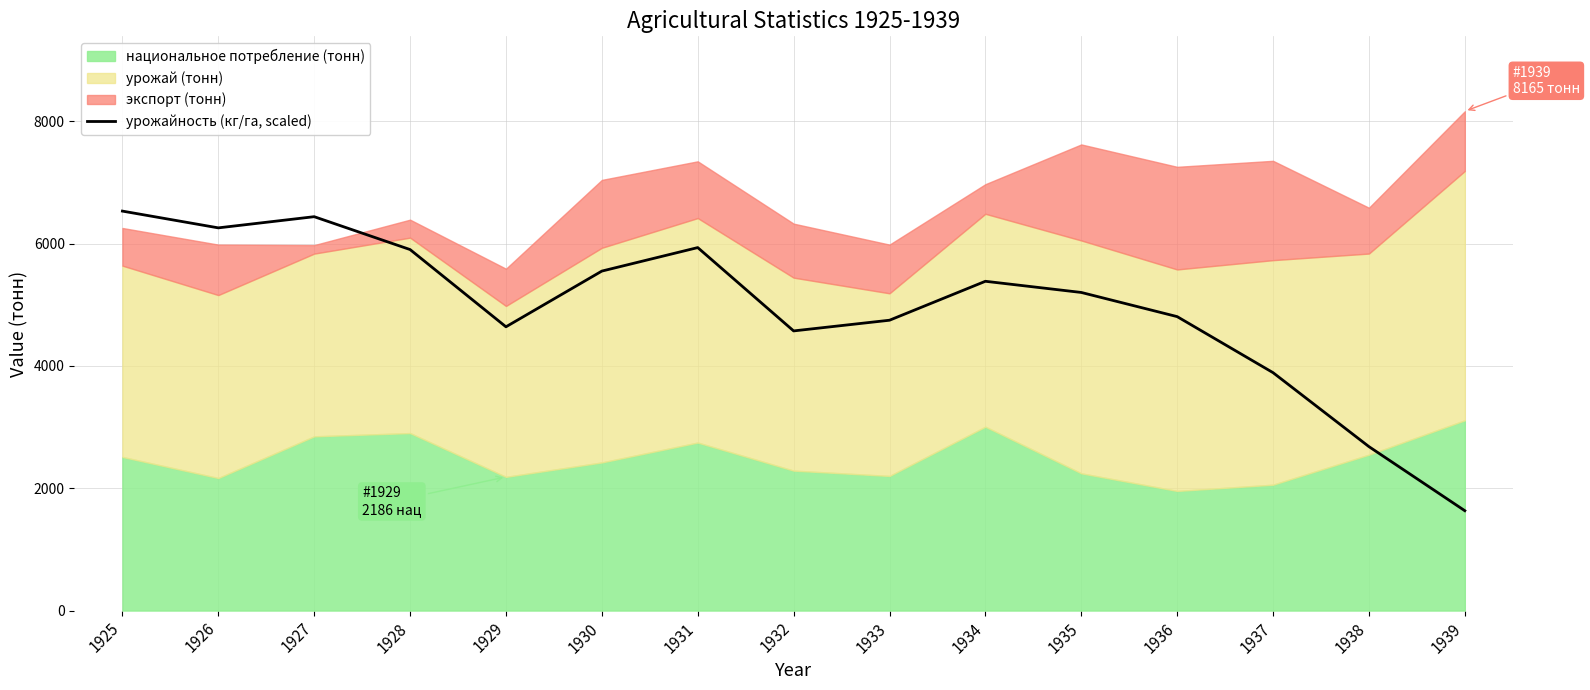

What is the difference between the values at 1931 and 1934?

550.9